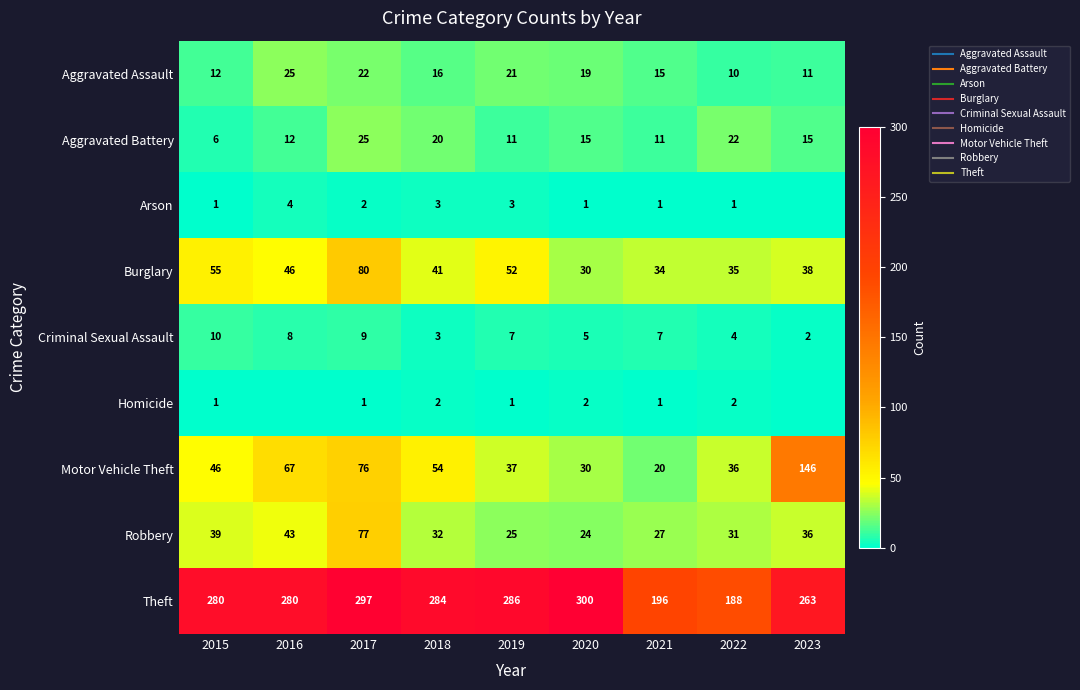

Rank the categories by Theft value from highest to lowest.

2020, 2017, 2019, 2018, 2015, 2016, 2023, 2021, 2022